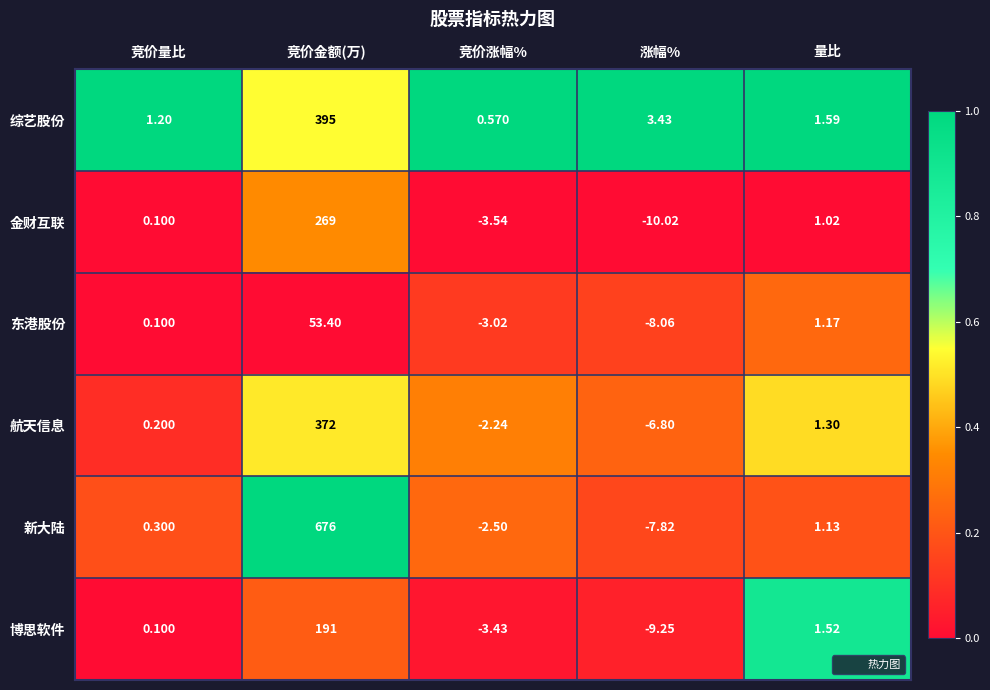

Which category has the highest value across all series?

竞价金额(万)